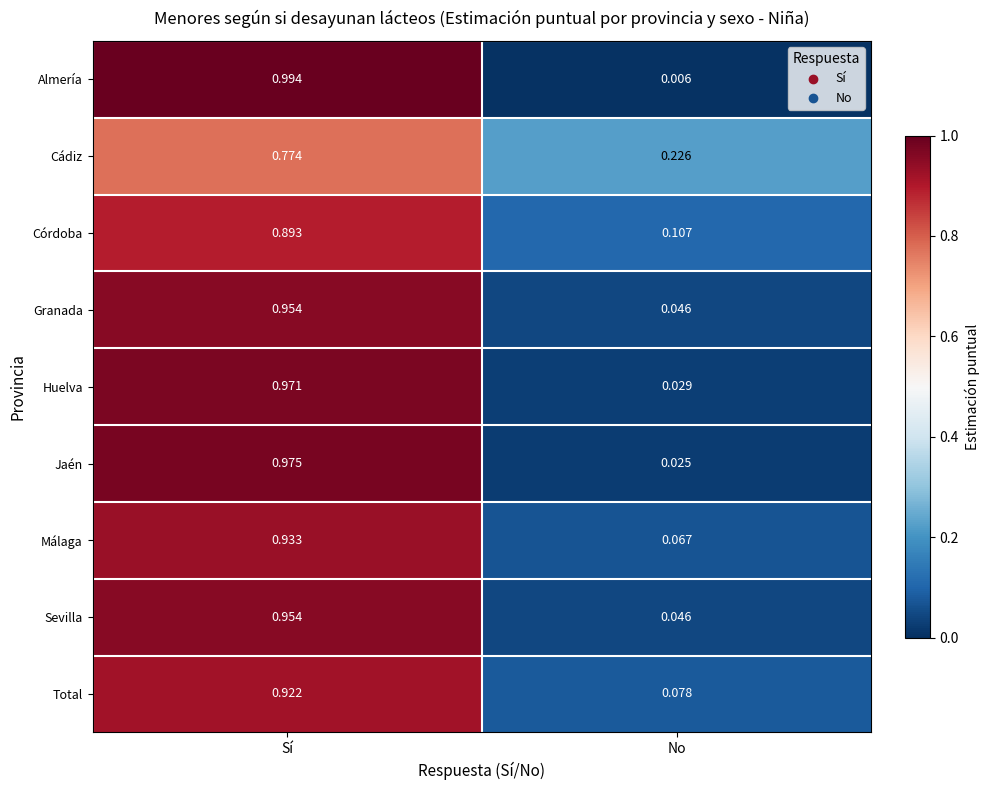

At which category is the sum across all series the highest?

Sí